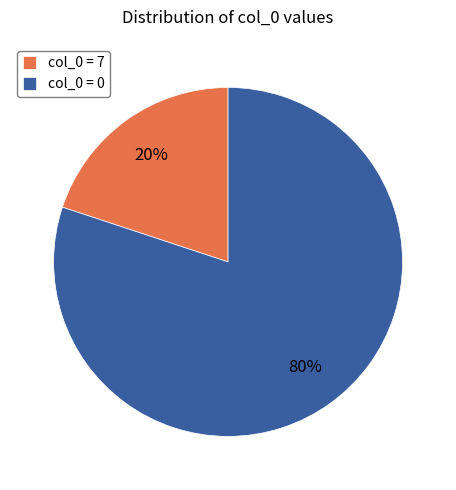

Which slice is the smallest?

col_0 = 7